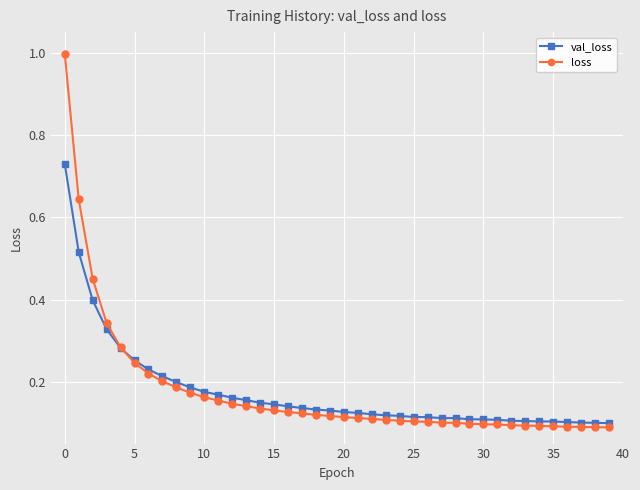

What is the greatest value displayed?

1.0